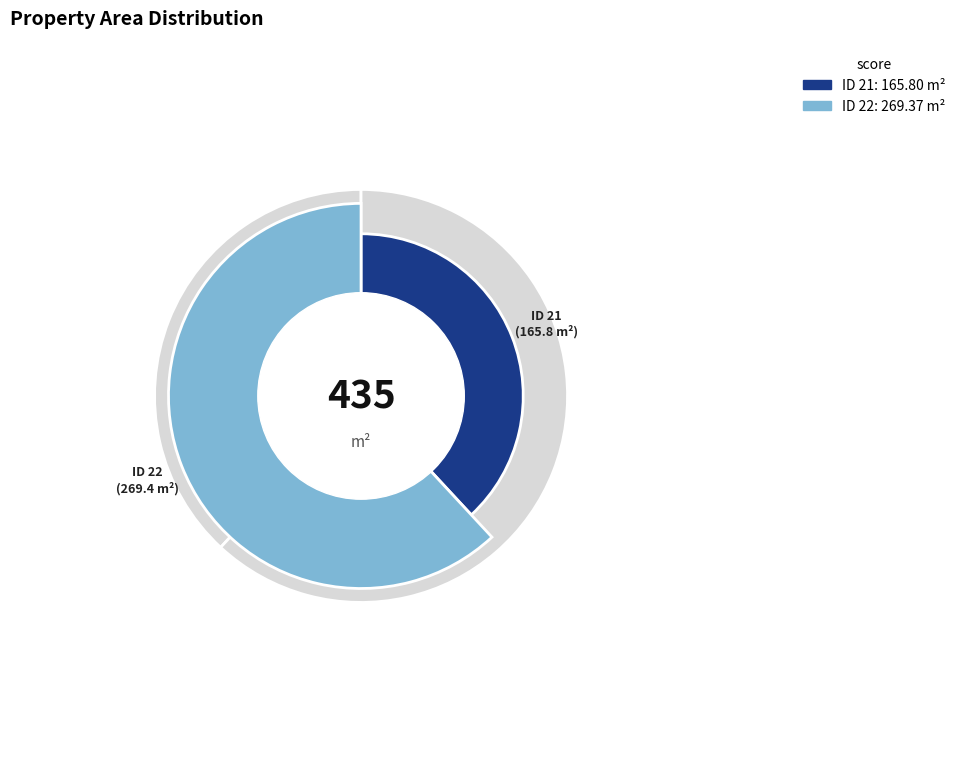

Is there any slice that represents more than half of the pie?

Yes